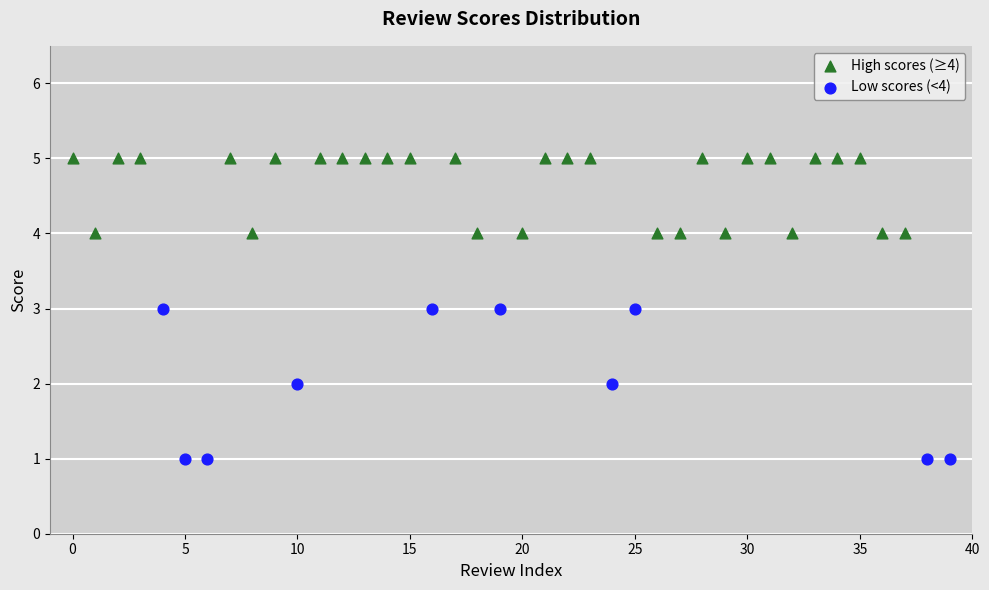

Which series has the largest Y range (max minus min)?

Low scores (<4)